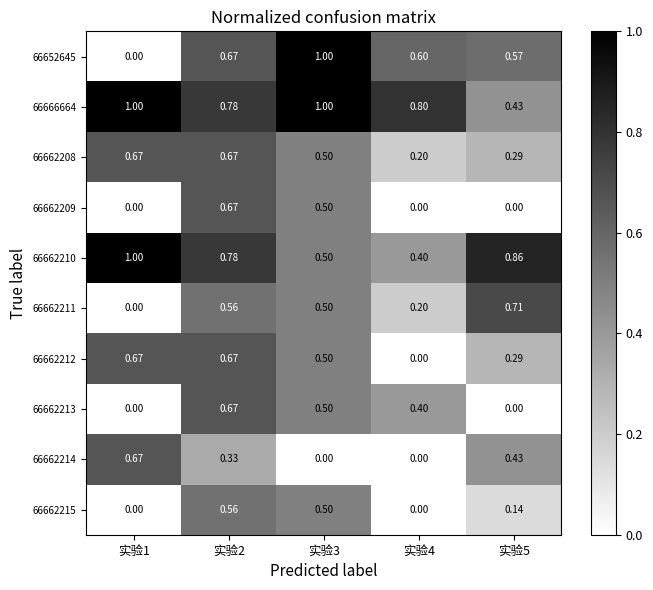

Is the value of 66662212 at 实验4 greater than the value of 66662210 at 实验4?

No